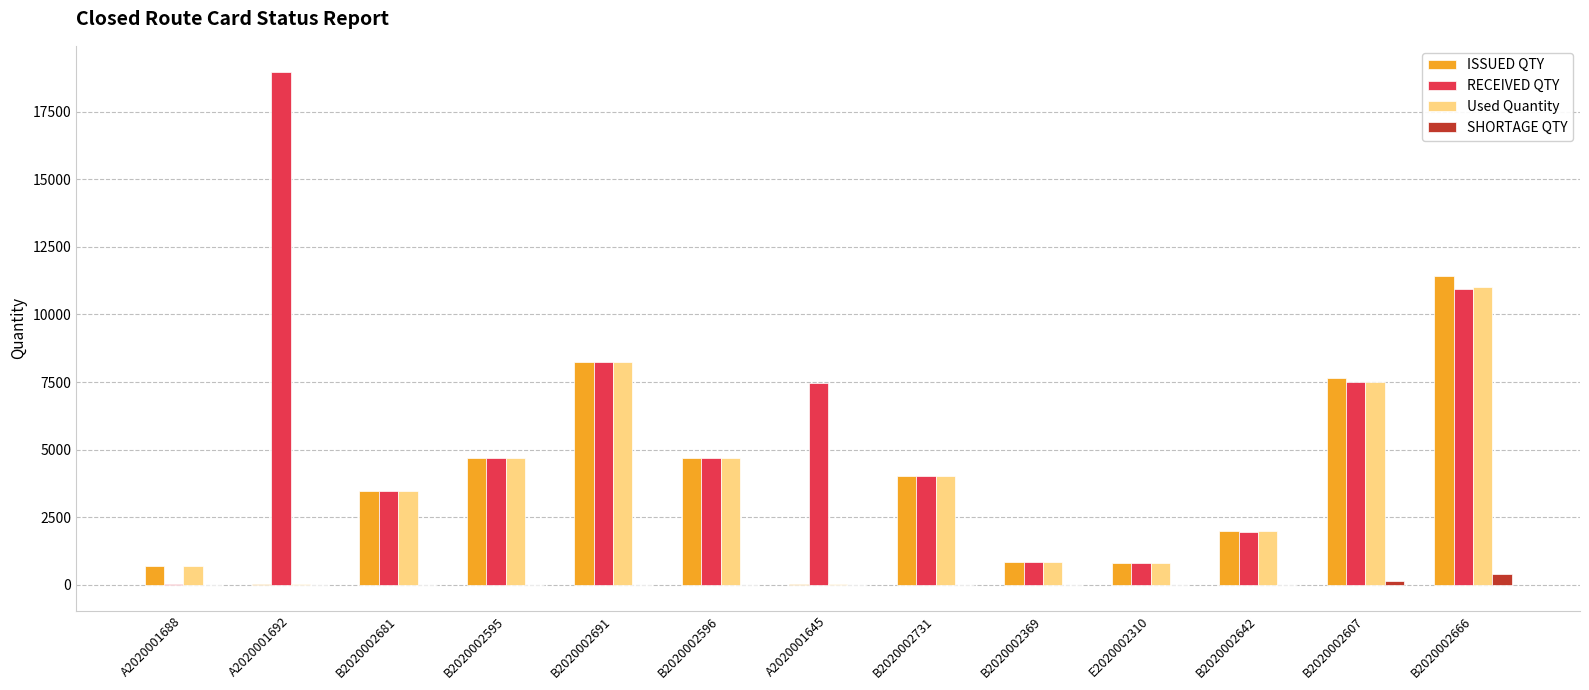

Are the bars grouped side by side (vs. stacked)?

Yes